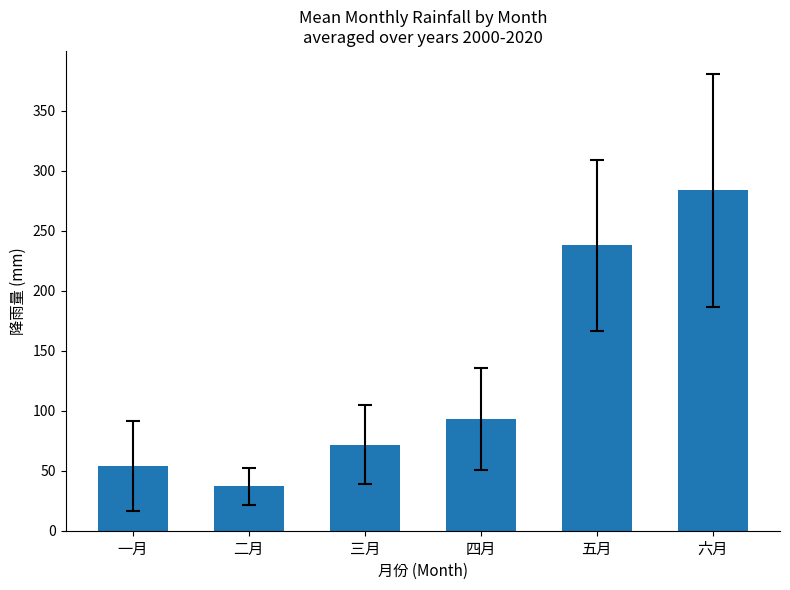

Reading left to right, list all the values displayed in this chart.

一月=53.6	二月=37.1	三月=71.8	四月=93.0	五月=237.9	六月=283.5